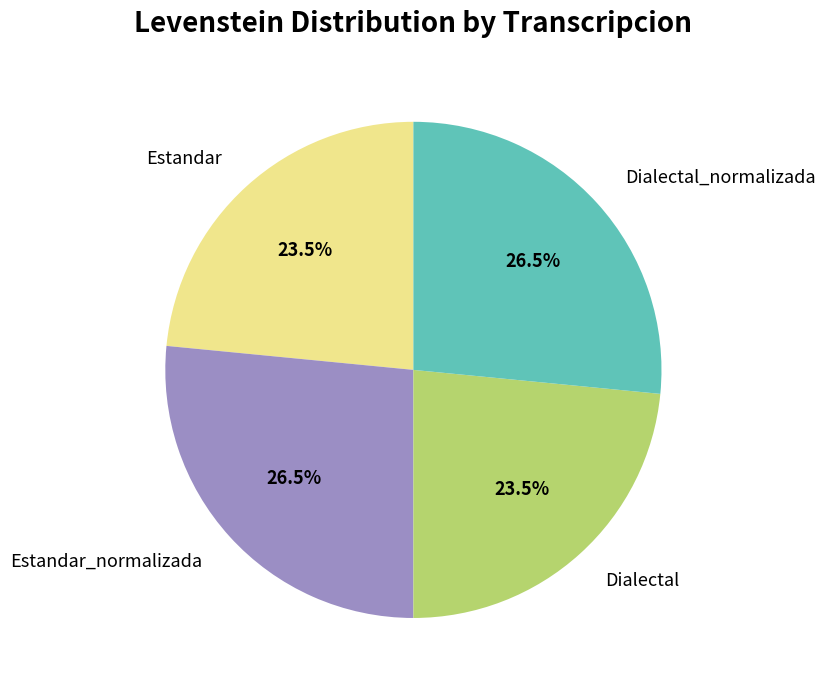

To the nearest percent, what is the combined percentage of Dialectal_normalizada and Estandar?

50%